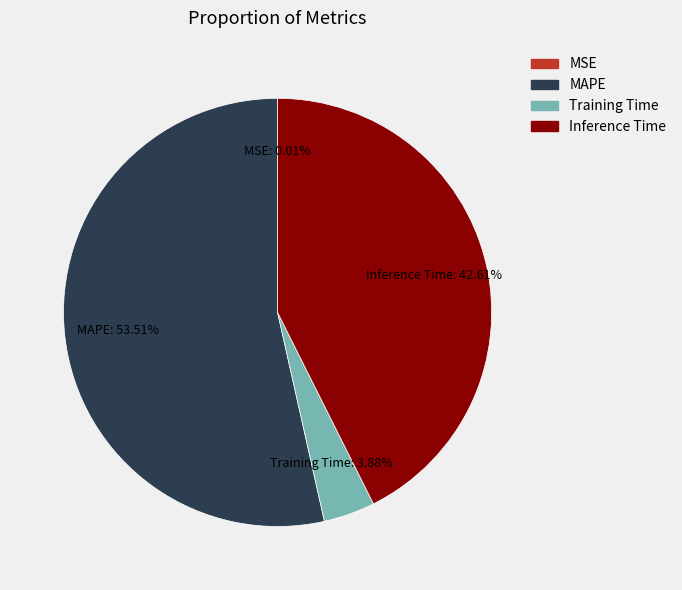

To the nearest percent, what portion does Training Time represent?

4%